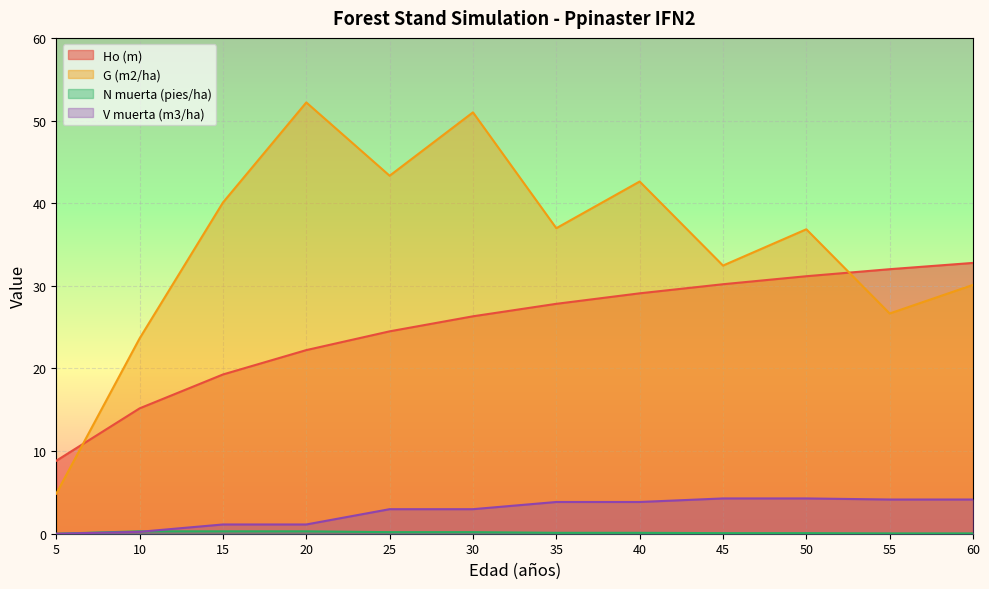

True or false: V muerta (m3/ha) has more than 0 interior local peaks.

False